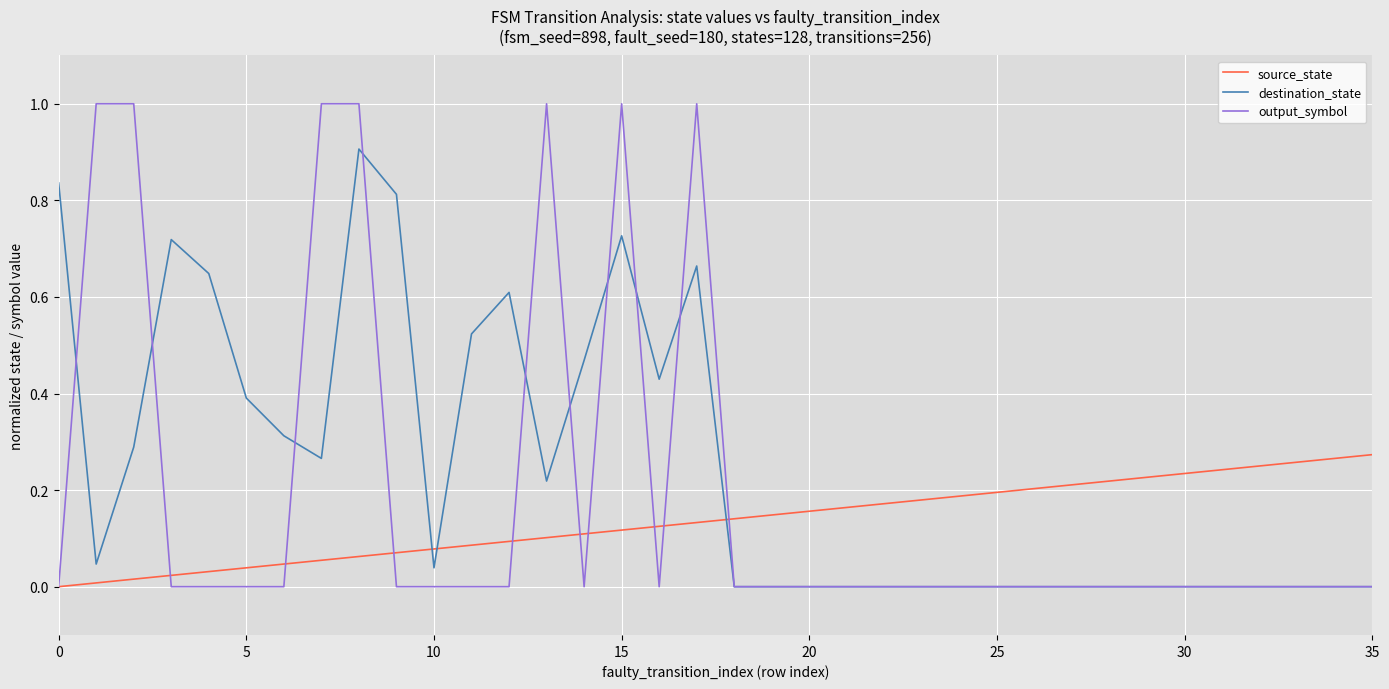

How many values in source_state are above zero?

35